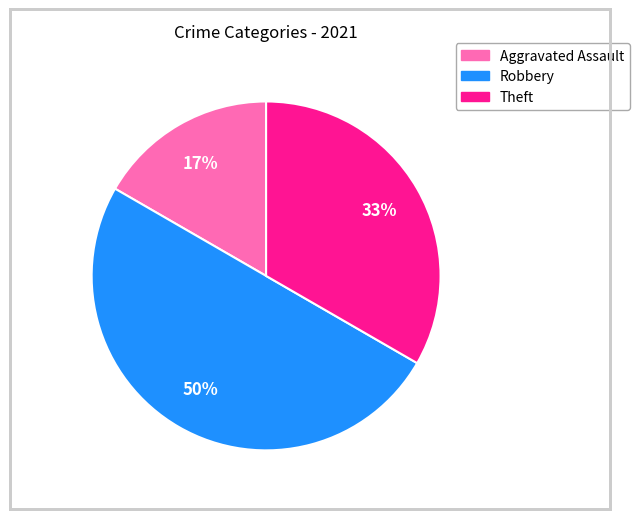

To the nearest percent, what is the difference between the largest and smallest slice percentages?

33%